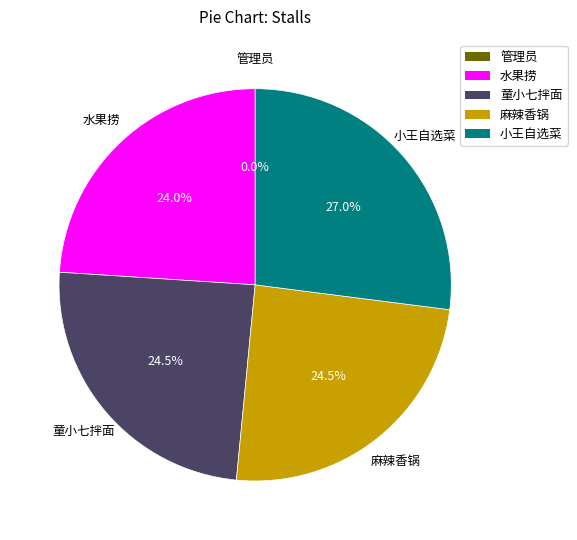

To the nearest percent, what is the average slice percentage?

20%